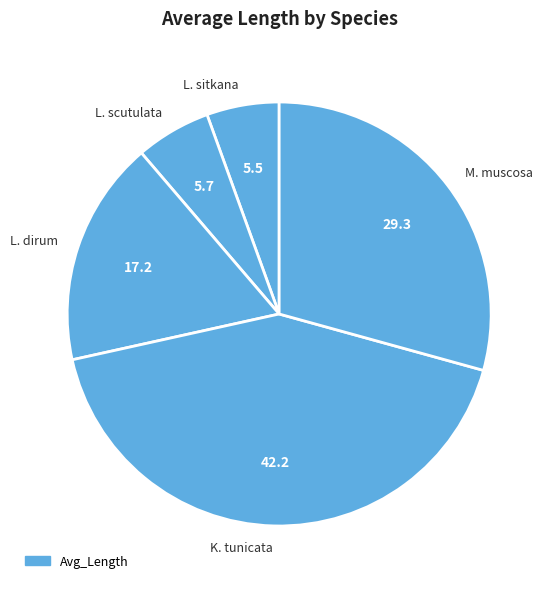

Count the number of slices in the pie.

5